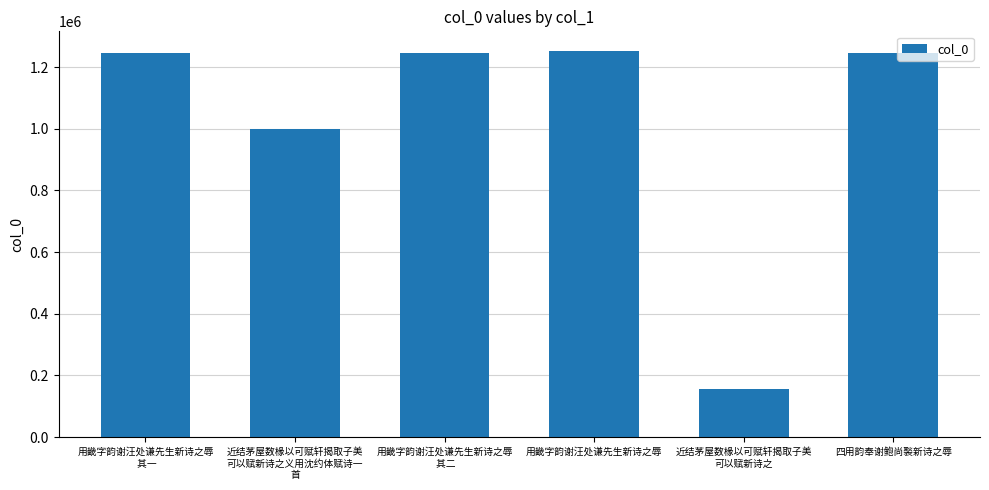

What is the value of the 1st bar from the left?

1246969